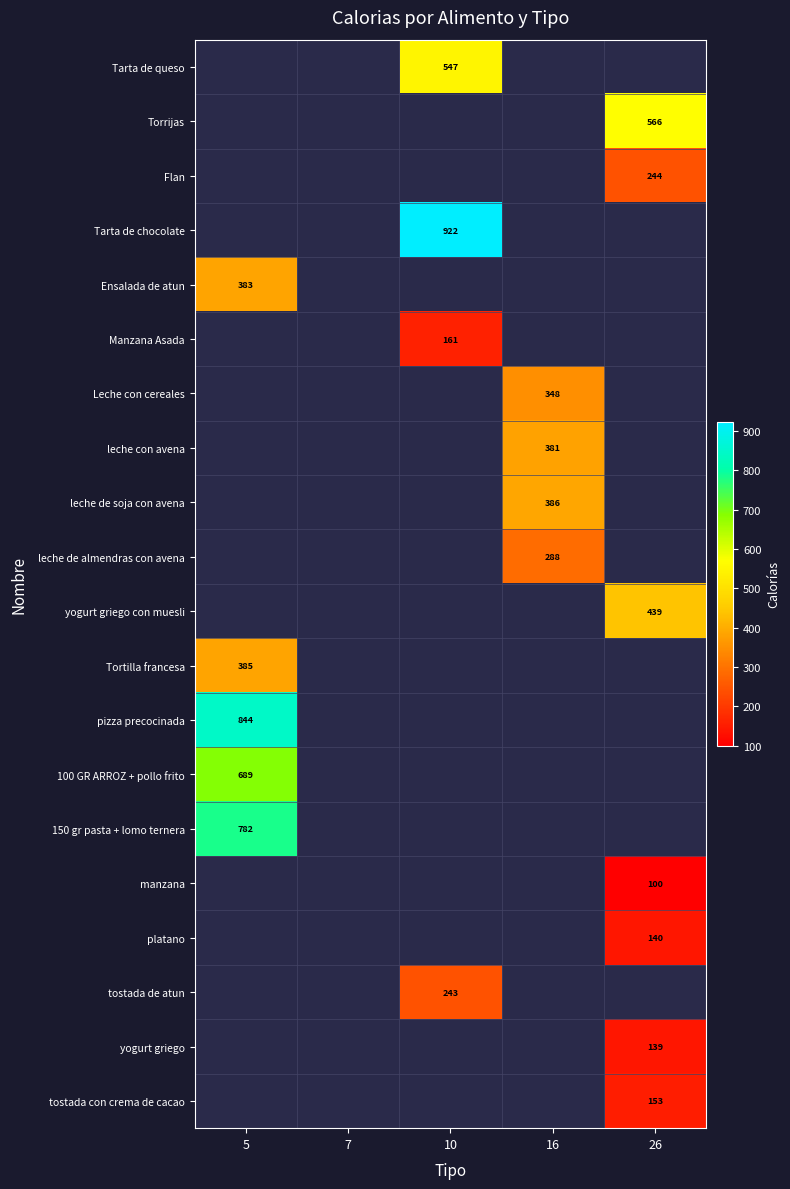

How many data points does each series have?

5